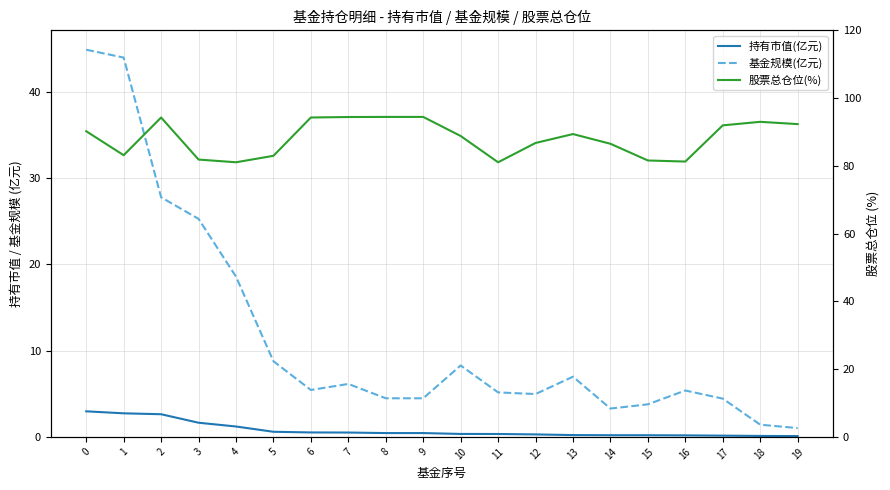

What is the smallest value displayed?

0.1